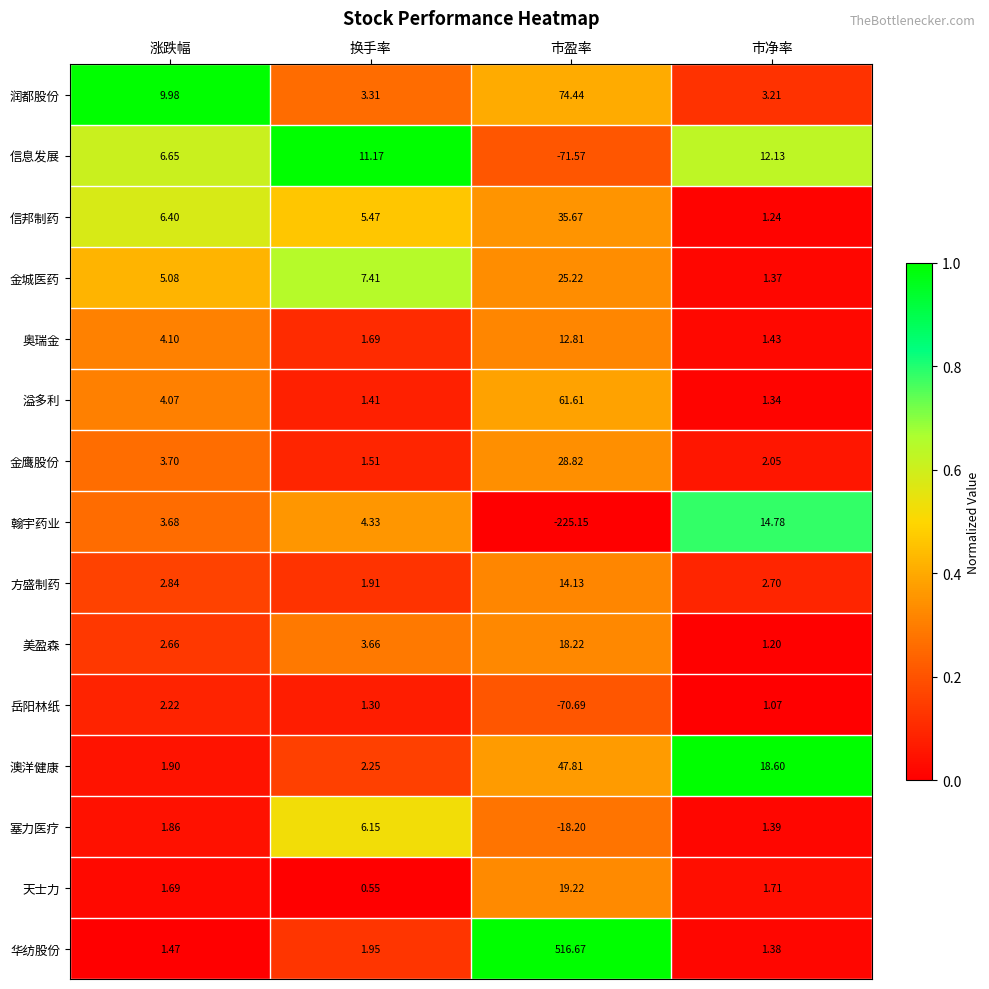

At which category is the sum across all series the highest?

市盈率